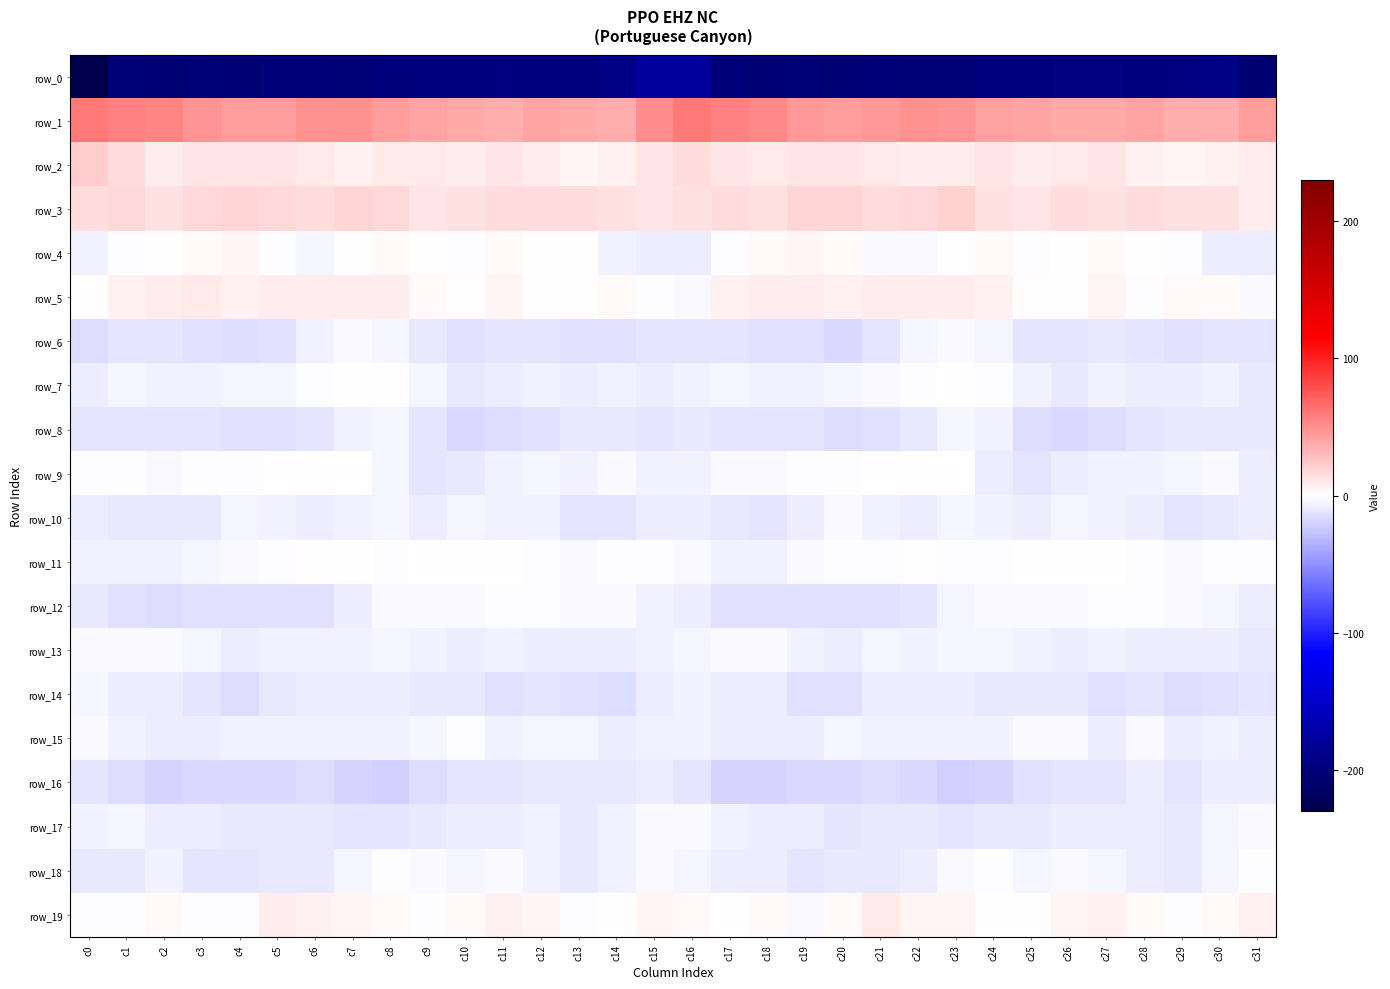

How many values in row_5 are below zero?

4